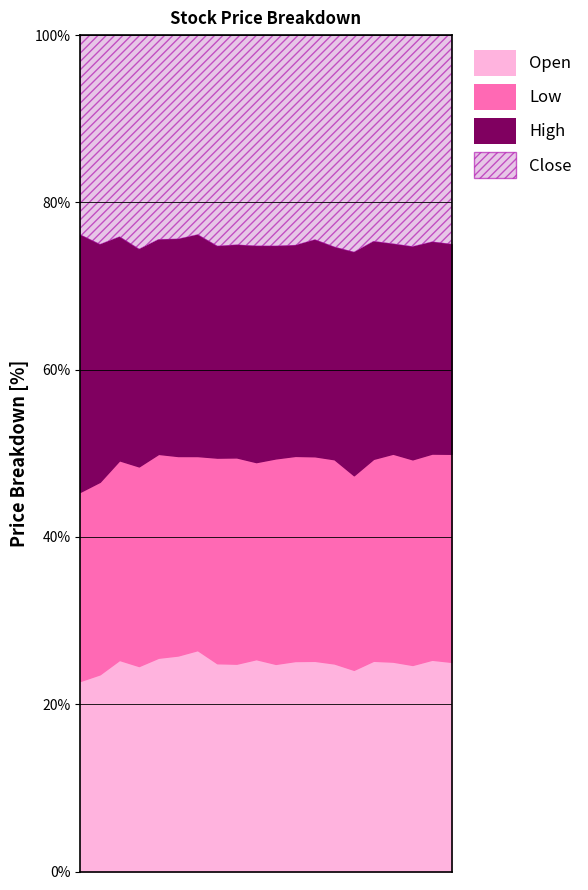

In Low, how many points are lower than both neighbors (excluding endpoints)?

5